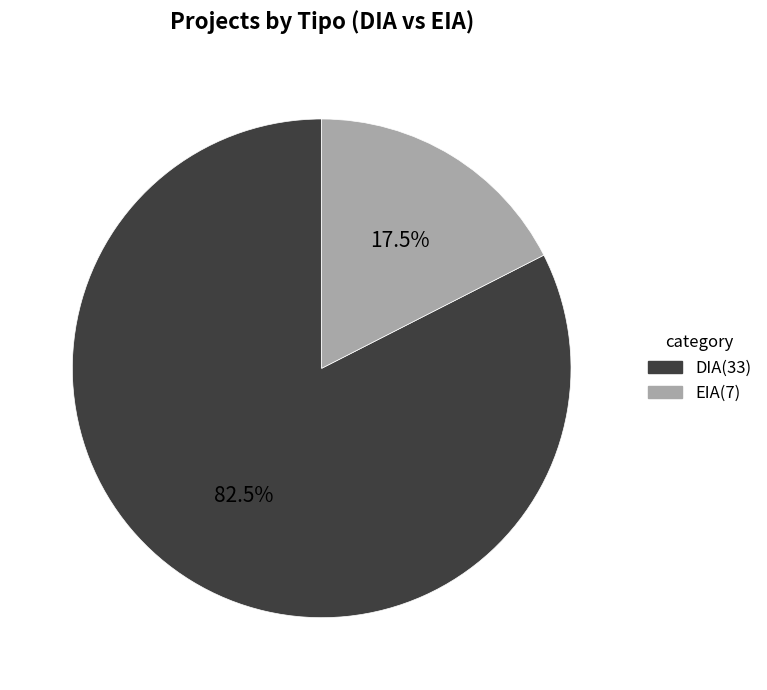

Which has a higher value, EIA or DIA?

DIA